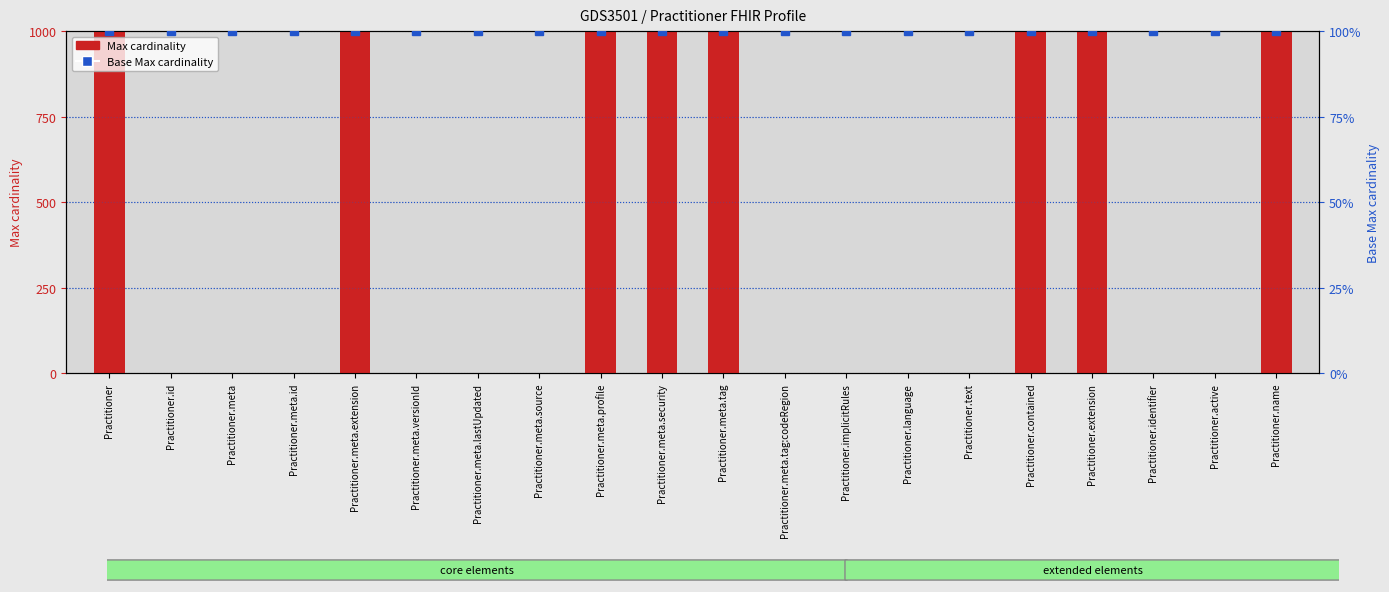

At which label is Base Max cardinality closest to 100?

Practitioner